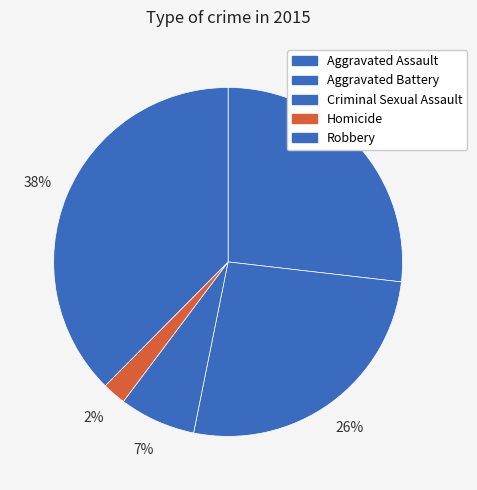

How many slices are in this pie chart?

5